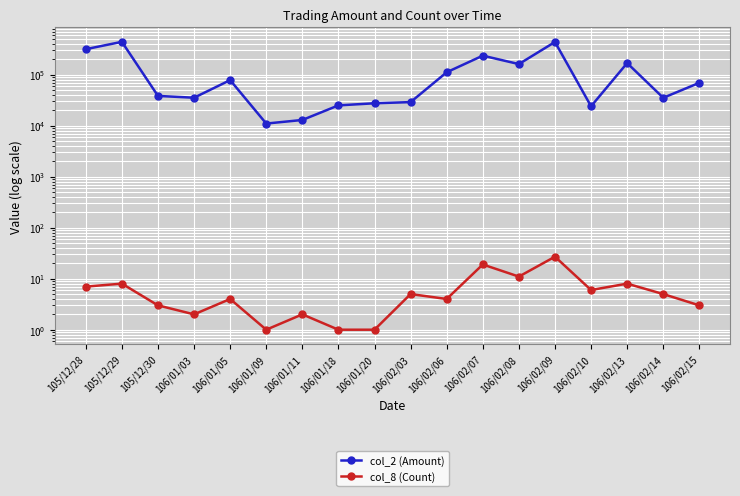

How many interior local valleys does the col_8 (Count) series have?

5